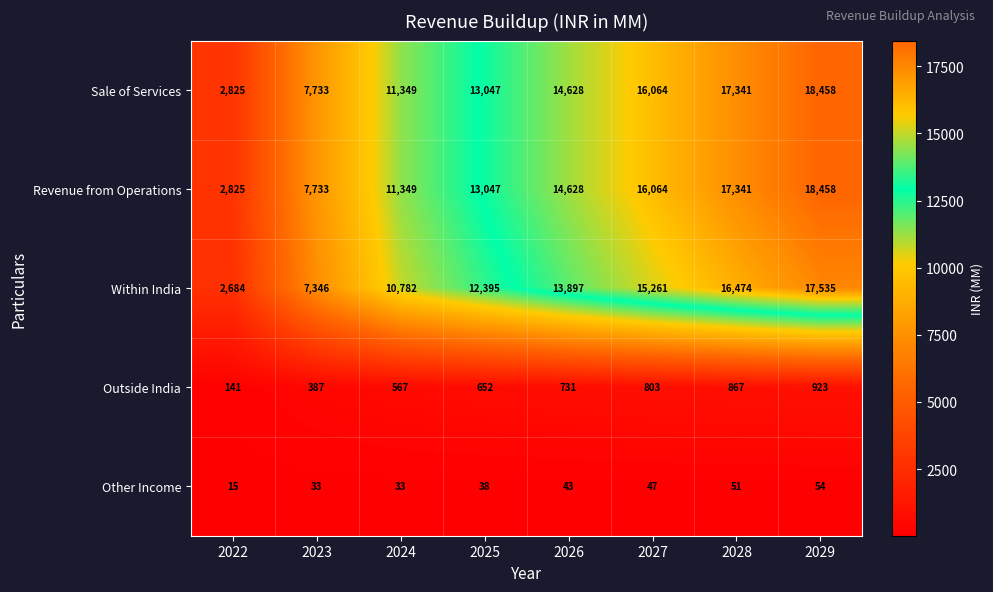

What is the sum of the Other Income values at 2022 and 2024?

48